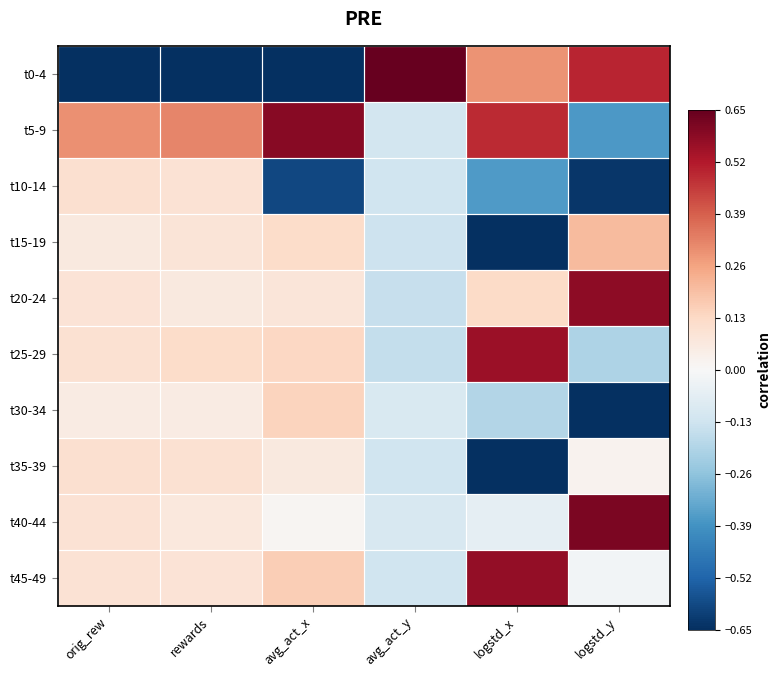

Between orig_rew and logstd_x, which is larger?

logstd_x